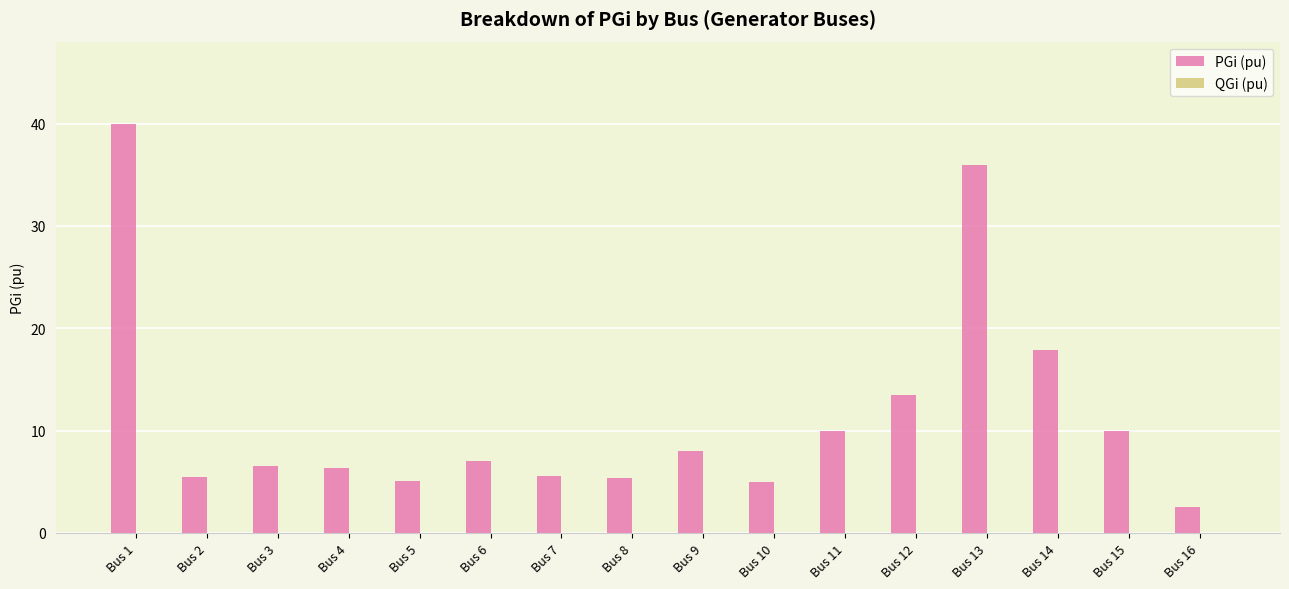

What is the maximum value shown in the chart?

40.0